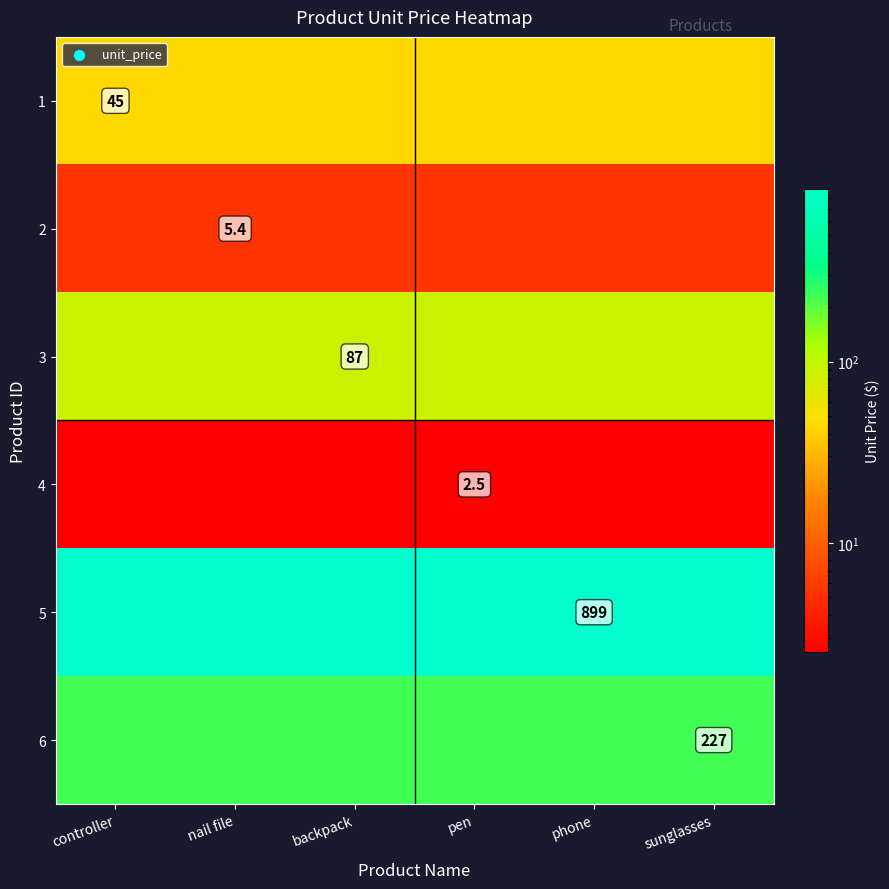

Which category has the highest value in the 2 series?

controller